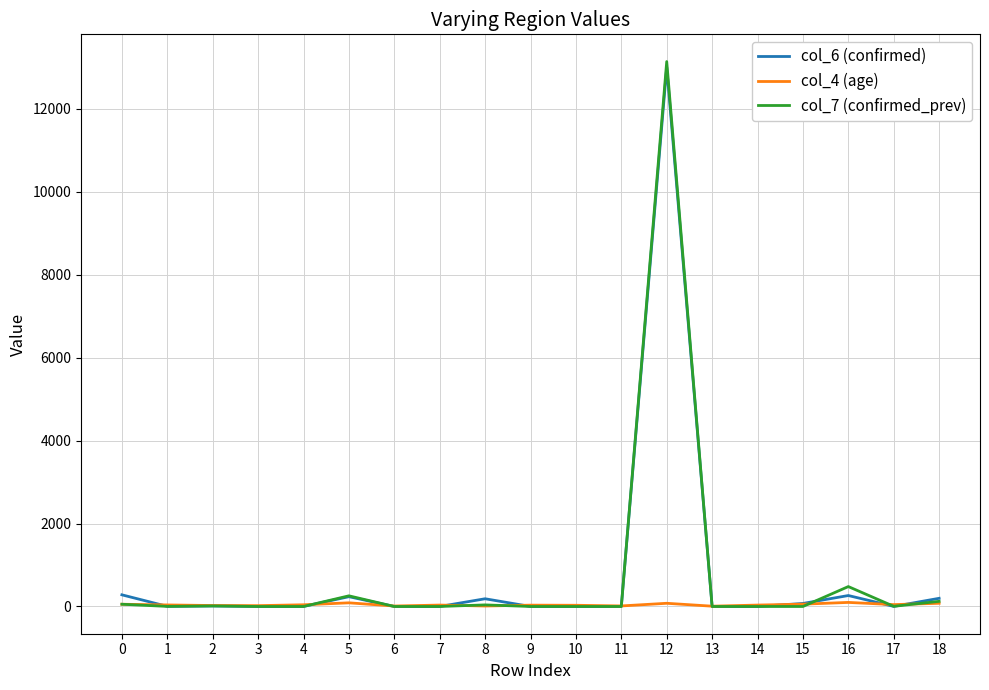

The value of col_7 (confirmed_prev) at 7 is 0. True or false?

True